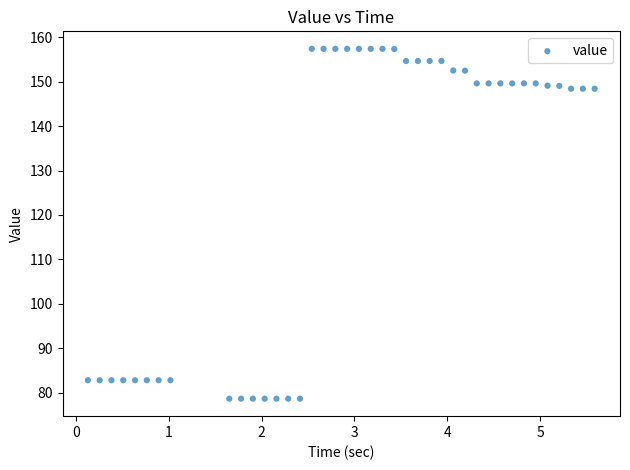

What is the range of Y values (max minus min)?

78.8